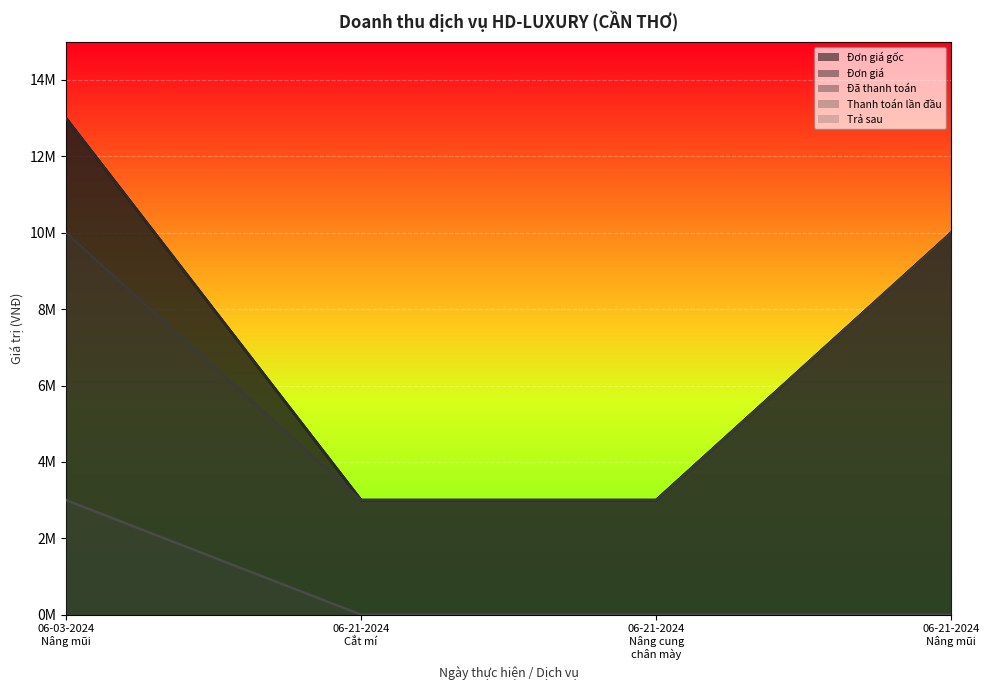

The Đã thanh toán series shows 3000000 at 06-21-2024
Nâng cung
chân mày. True or false?

True